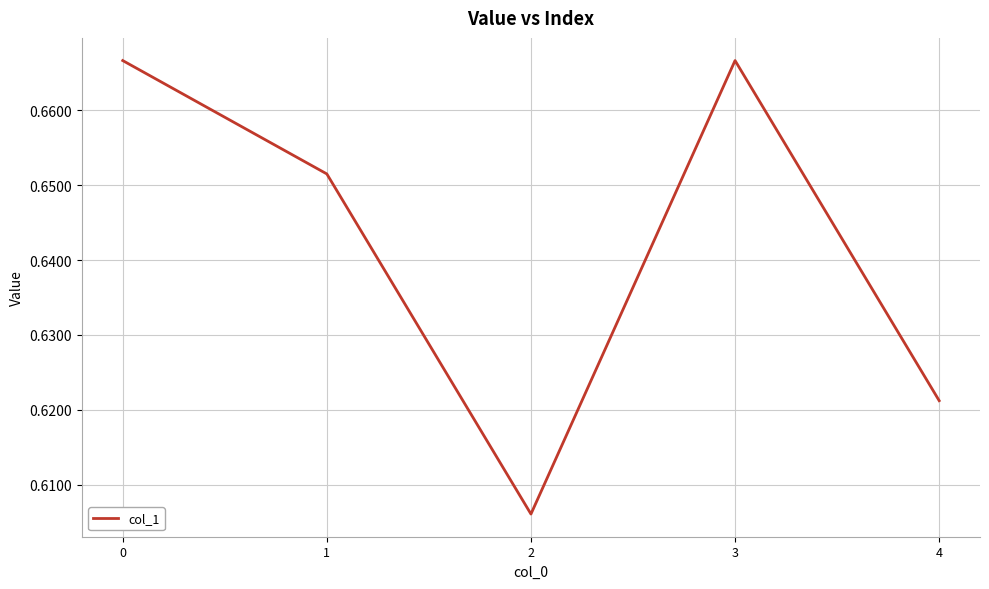

How many lines are shown in the chart?

1